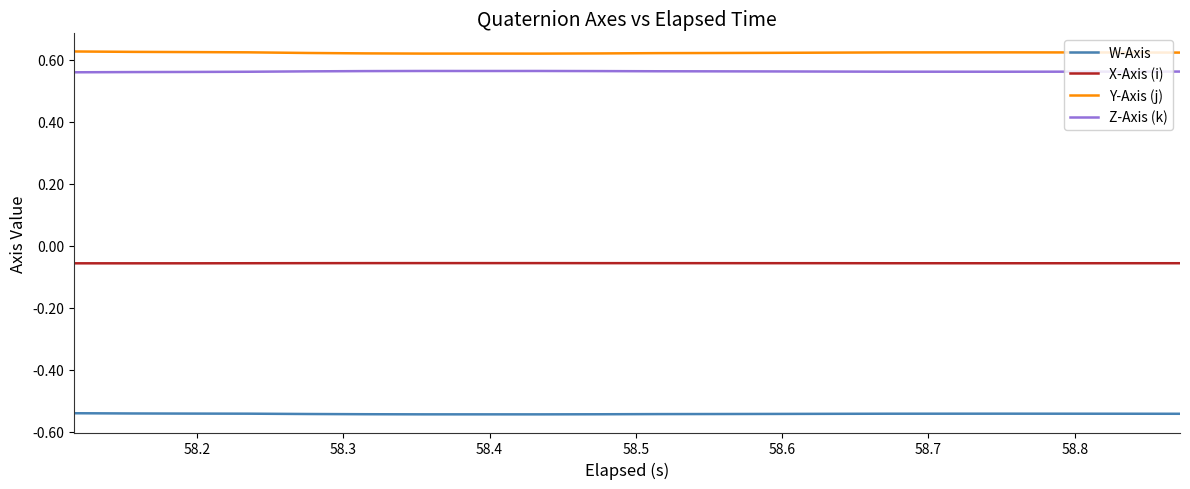

Rank the series by their maximum value, from highest to lowest.

Y-Axis (j), Z-Axis (k), X-Axis (i), W-Axis